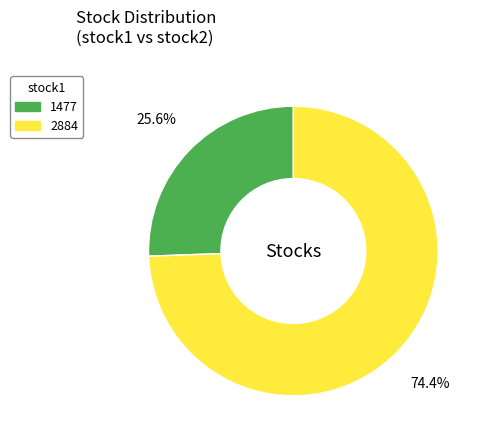

Rank the categories by value from highest to lowest.

2884, 1477